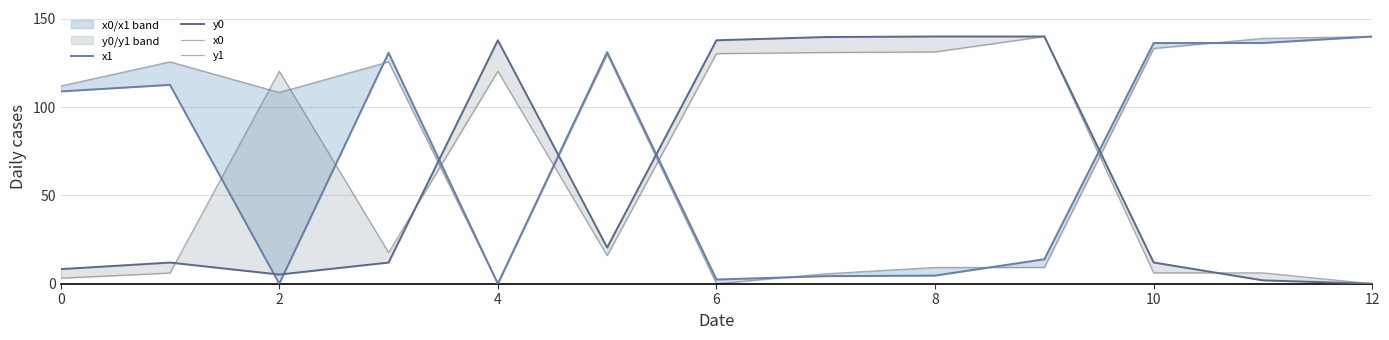

How many data points in y1 are less than 17?

6